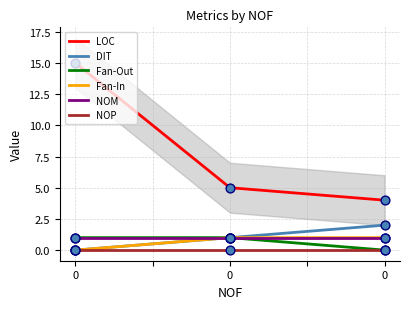

At how many categories does at least one series exceed 1?

3